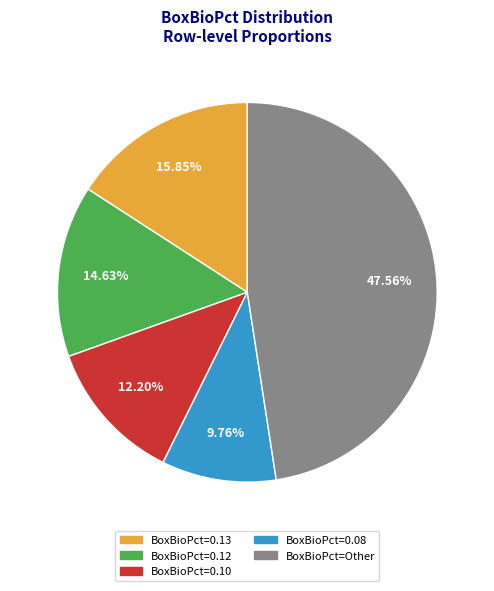

Does any single category account for the majority?

No